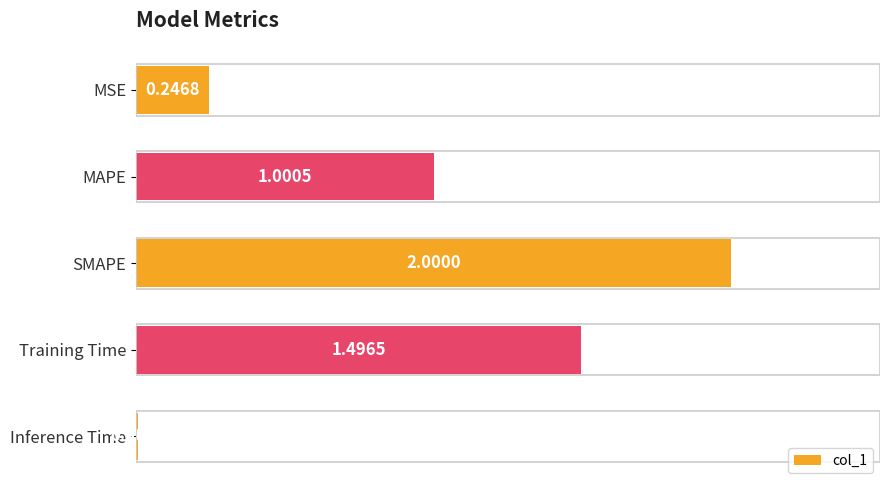

List the labels in order of value, largest first.

SMAPE, Training Time, MAPE, MSE, Inference Time